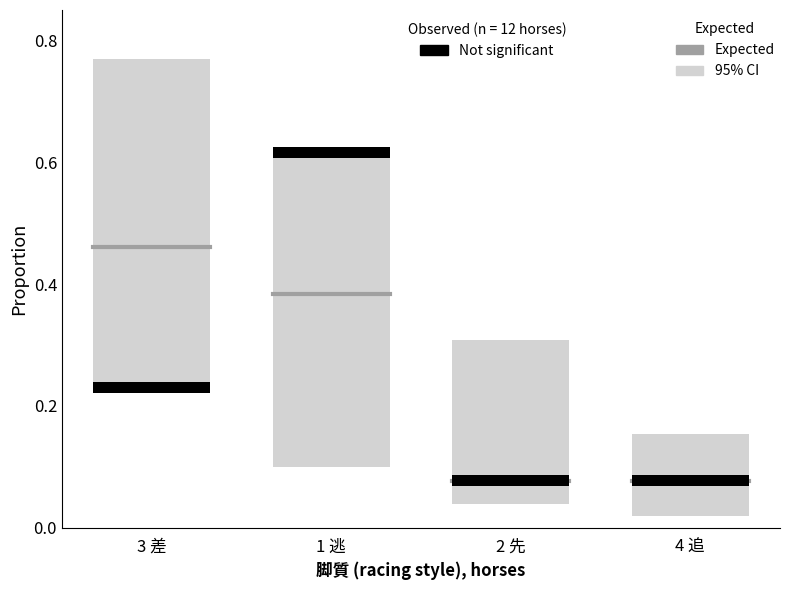

At which label does Not significant reach its minimum?

2 先